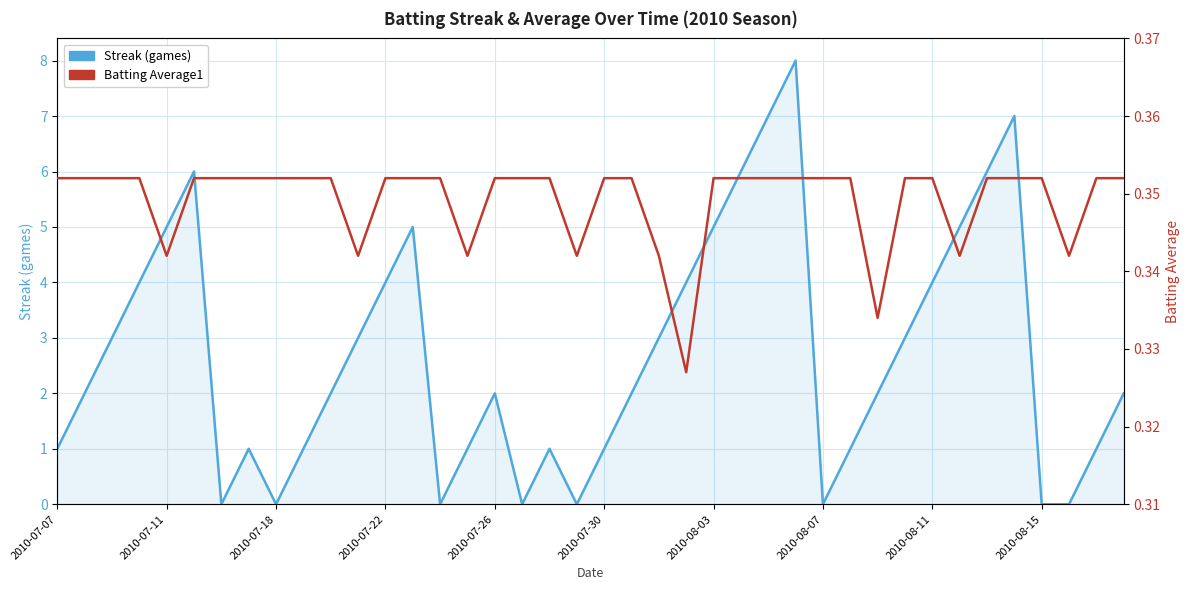

Rank the series by their average value, from highest to lowest.

Streak, Batting Average1